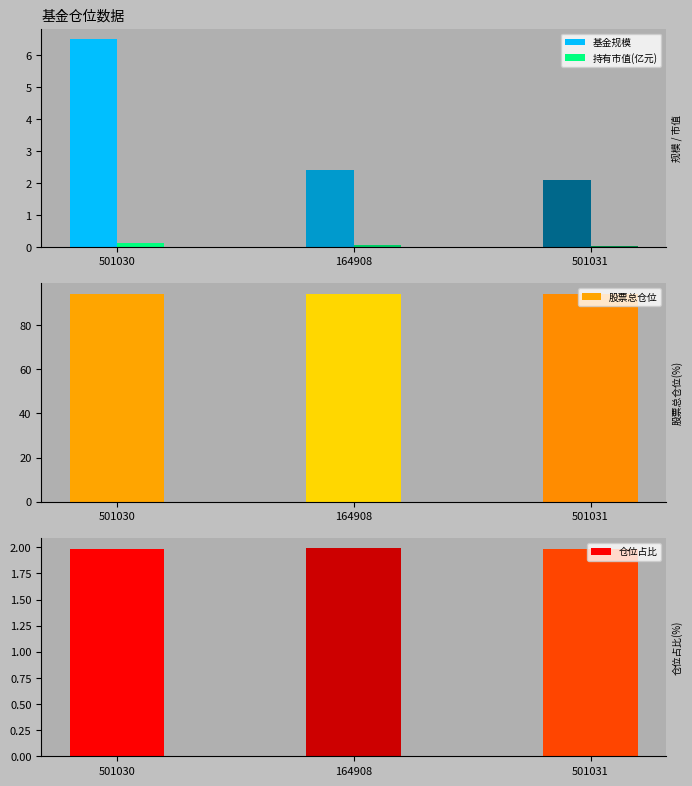

Reading right to left, transcribe all the data shown in this chart.

基金规模: 2.1	2.4	6.5
持有市值(亿元): 0.0	0.0	0.1
股票总仓位: 94.3	94.3	94.3
仓位占比: 2.0	2.0	2.0